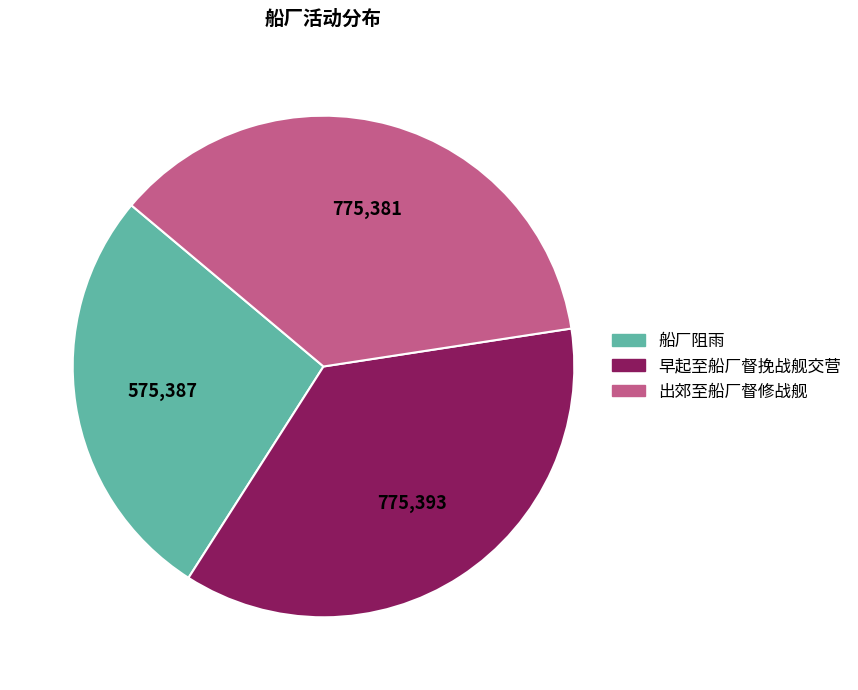

Is there any slice that represents more than half of the pie?

No